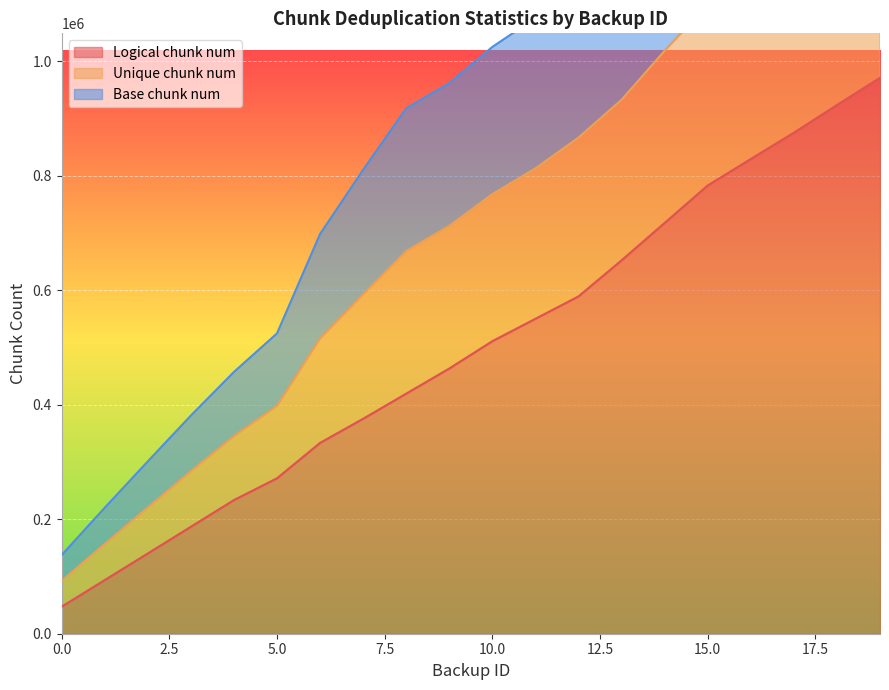

What is the value of the Logical chunk num point at the 11th from the left?

511234